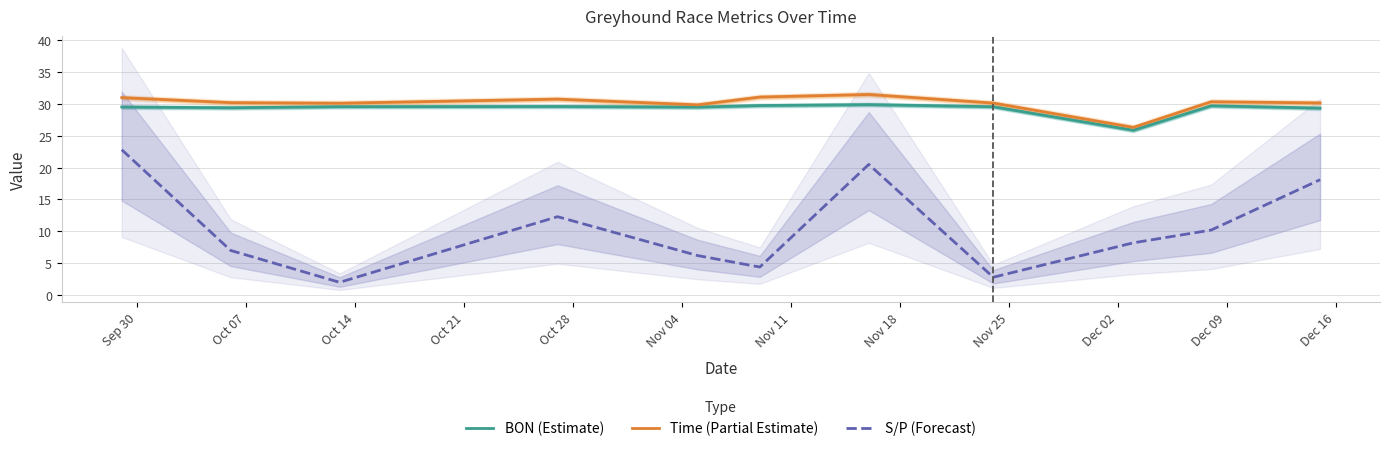

What is the minimum value for BON (Estimate)?

25.9